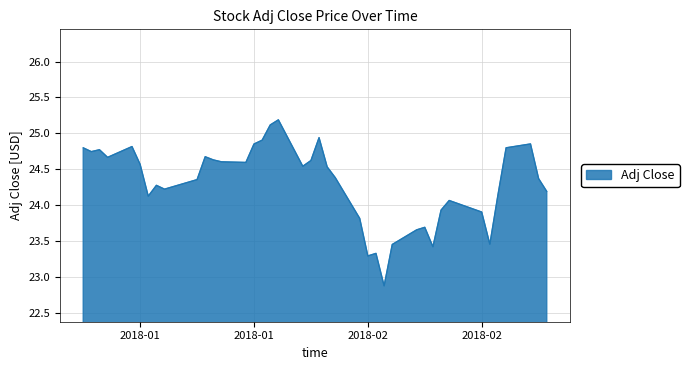

What is the smallest value displayed?

22.9